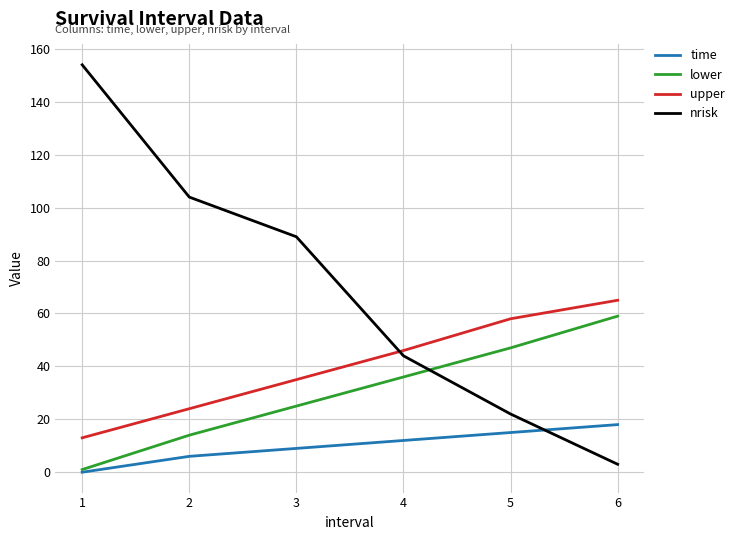

What is the difference between the highest and lowest values at 5?

43